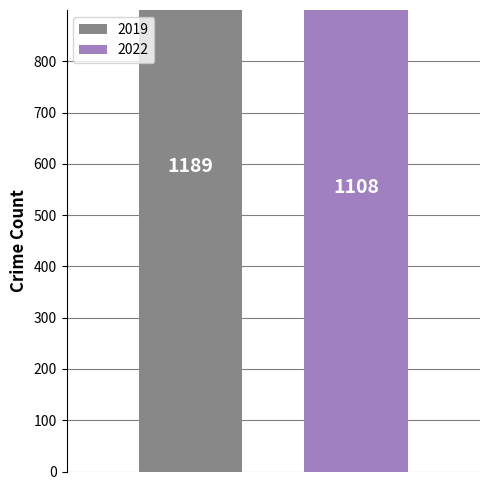

Is it true that Robbery equals 41 at 2018?

False